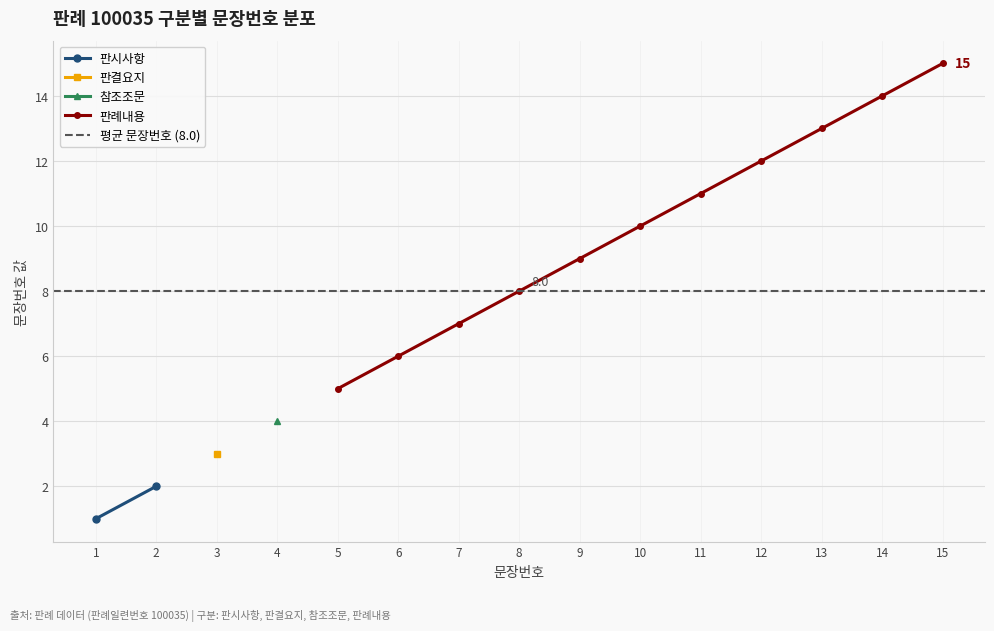

Rank the categories by value from highest to lowest.

15, 14, 13, 12, 11, 10, 9, 8, 7, 6, 5, 4, 3, 2, 1